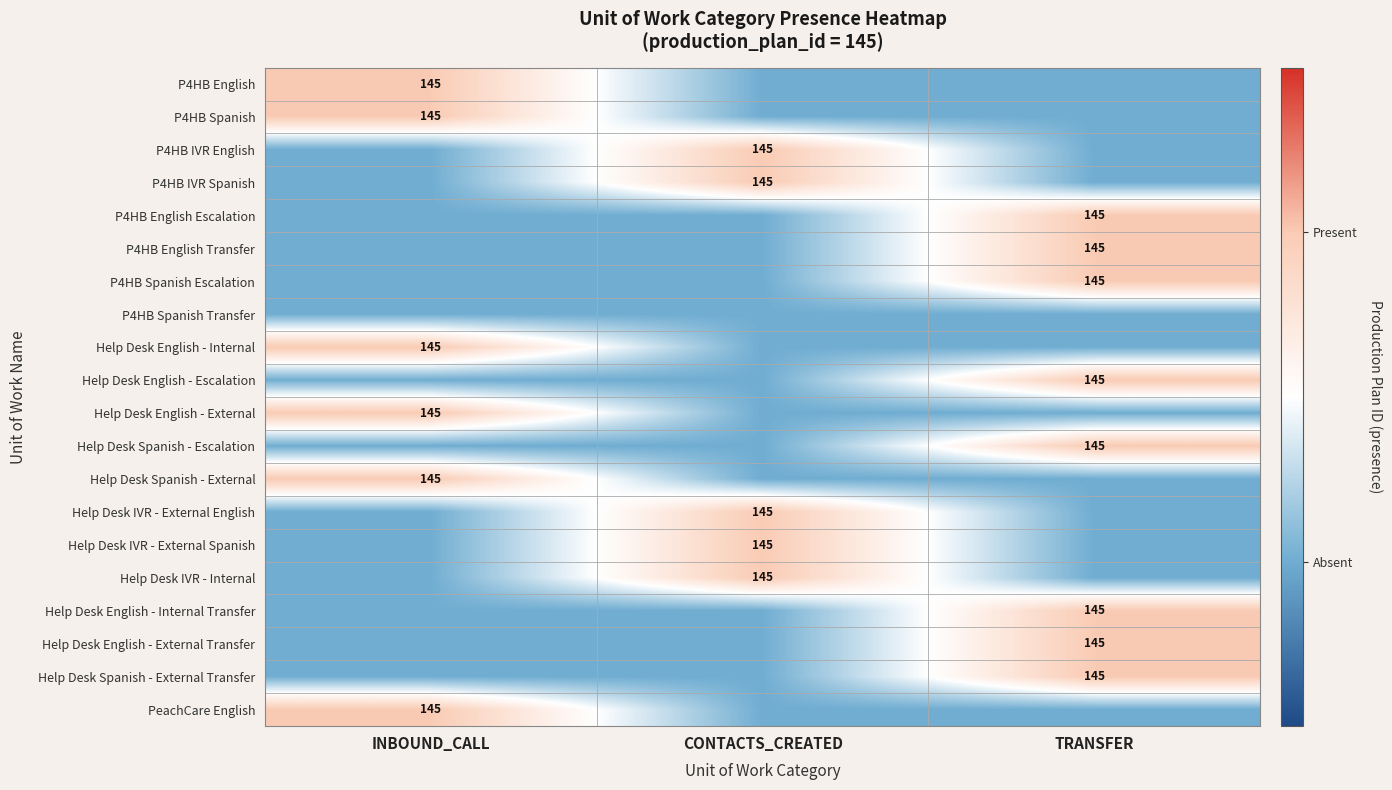

The Help Desk English - Escalation series shows 37 at TRANSFER. True or false?

False